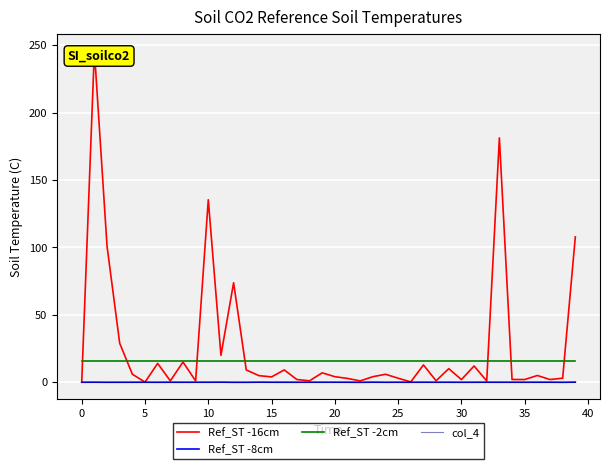

At how many categories does at least one series exceed 161?

2